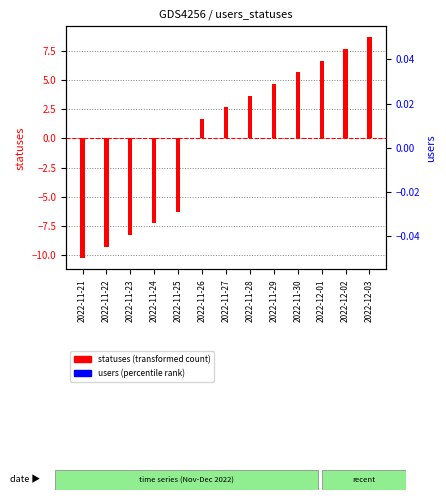

What is the lowest value of the statuses (transformed) series?

-10.3